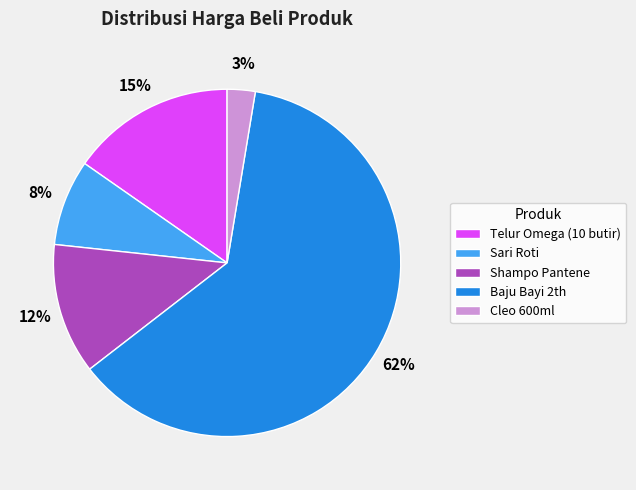

Combined, do Cleo 600ml and Sari Roti account for over 50%?

No